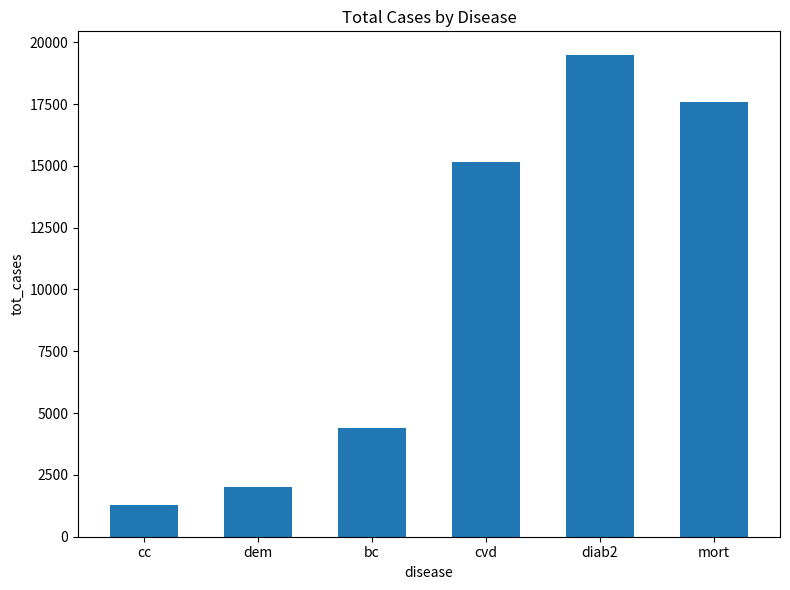

Reading left to right, extract all data points from this chart.

1267.3	2022.5	4410.1	15151.7	19467.5	17600.0